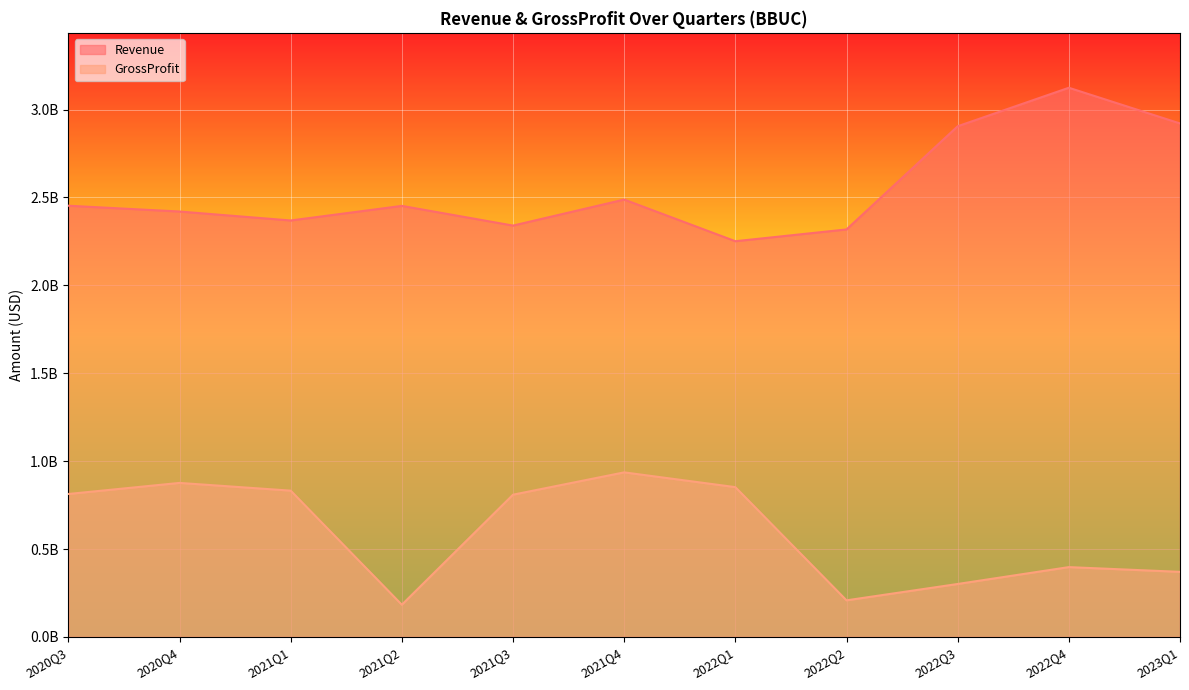

What is the label of the 10th point from the right?

2020Q4